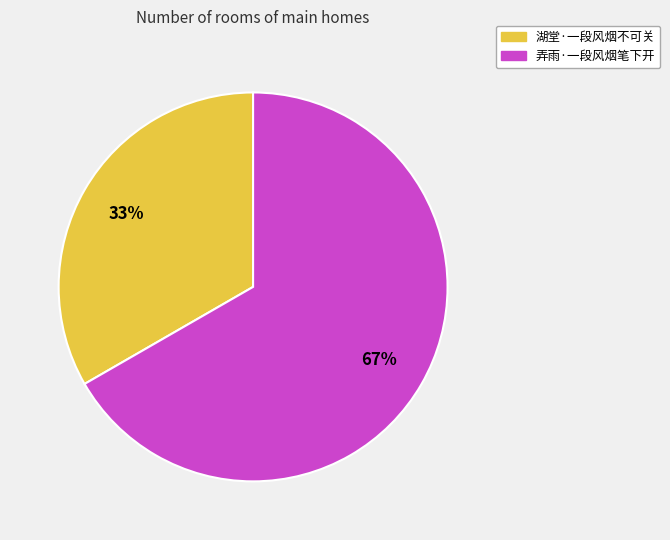

Do 弄雨·一段风烟笔下开 and 湖堂·一段风烟不可关 together represent more than half of the pie?

Yes